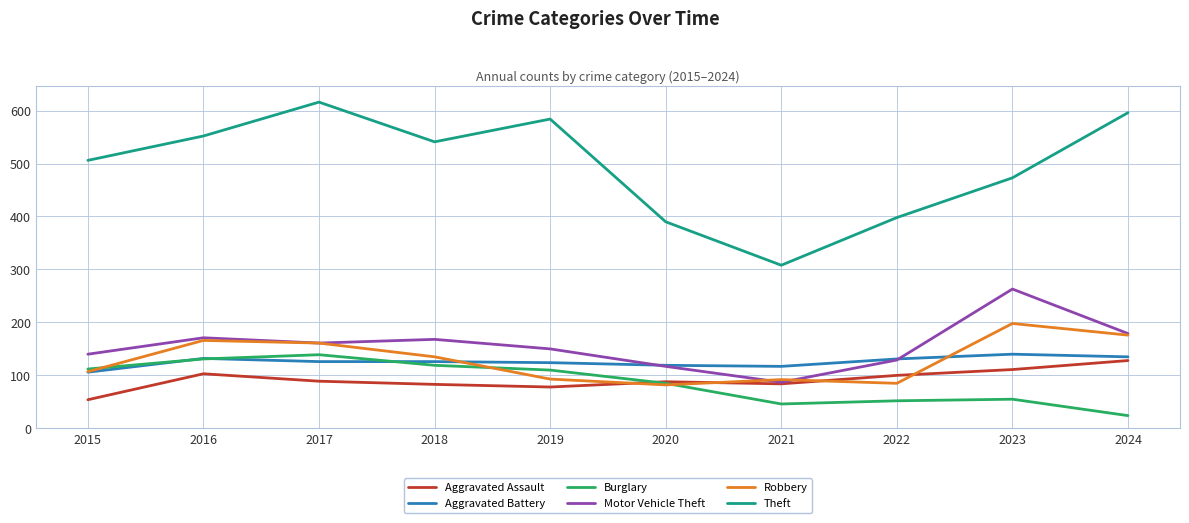

The Aggravated Assault series shows 103 at 2016. True or false?

True